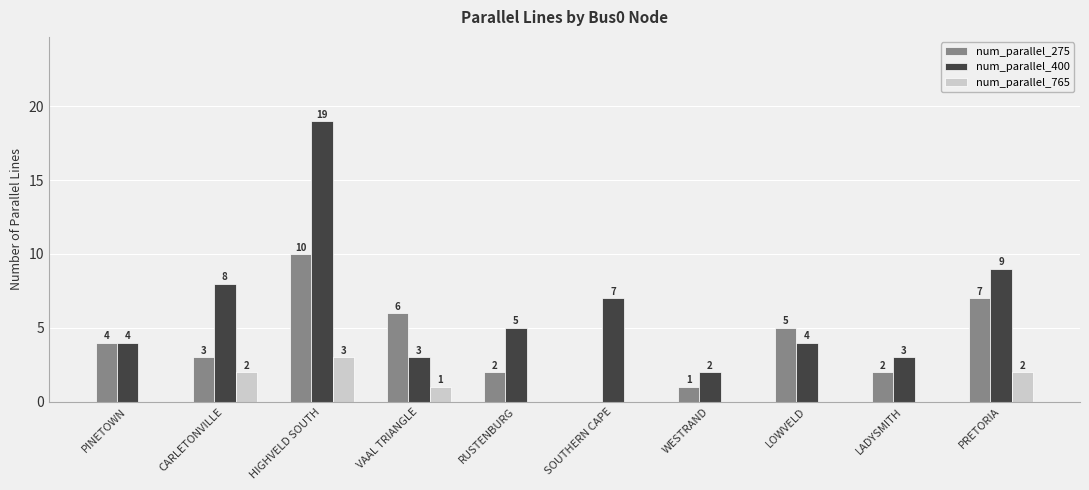

What are all the series names shown in the legend?

num_parallel_275, num_parallel_400, num_parallel_765